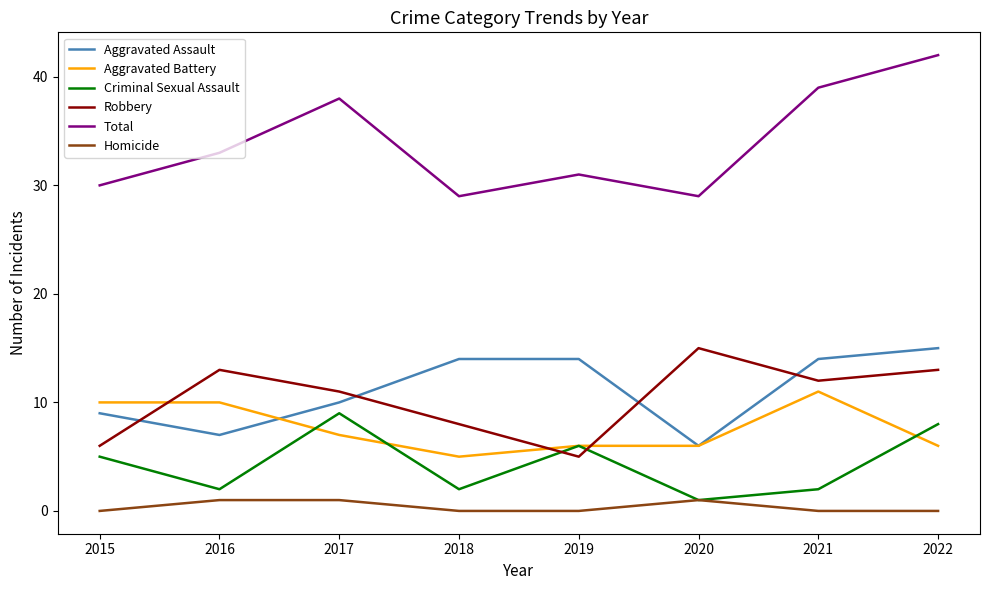

Reading left to right, what are all the values shown in this chart?

Aggravated Assault: 9	7	10	14	14	6	14	15
Aggravated Battery: 10	10	7	5	6	6	11	6
Criminal Sexual Assault: 5	2	9	2	6	1	2	8
Robbery: 6	13	11	8	5	15	12	13
Total: 30	33	38	29	31	29	39	42
Homicide: 0	1	1	0	0	1	0	0